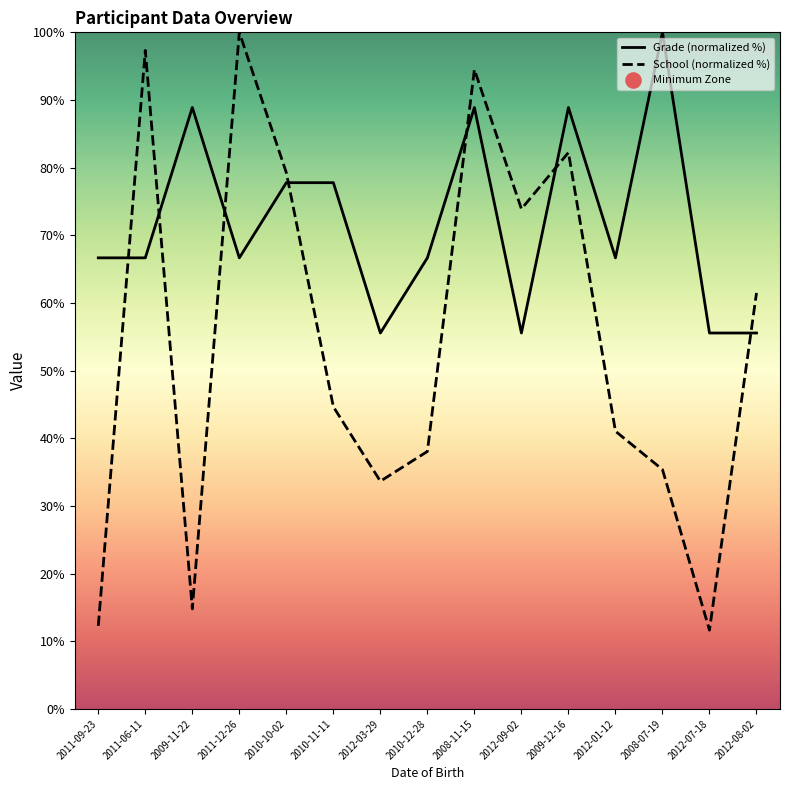

At how many categories does at least one series exceed 46?

15